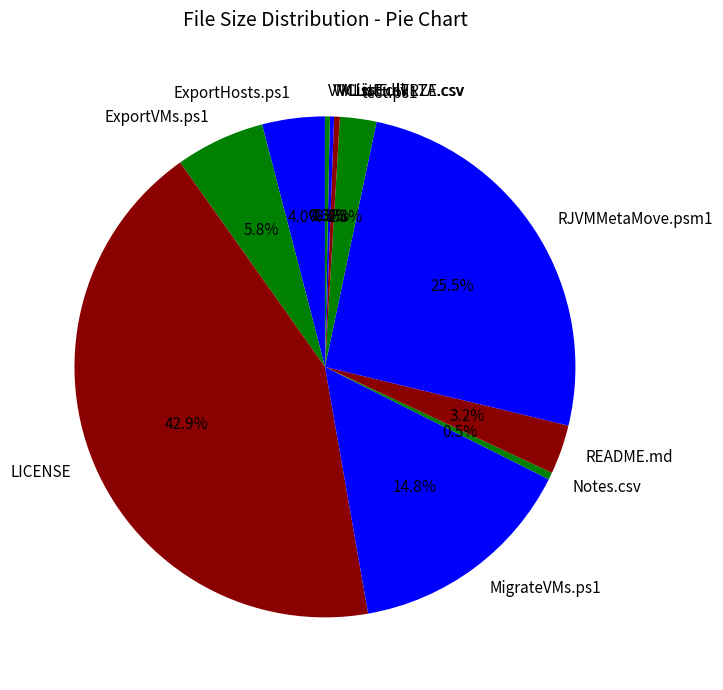

To the nearest percent, what is the difference between the largest and smallest slice percentages?

43%